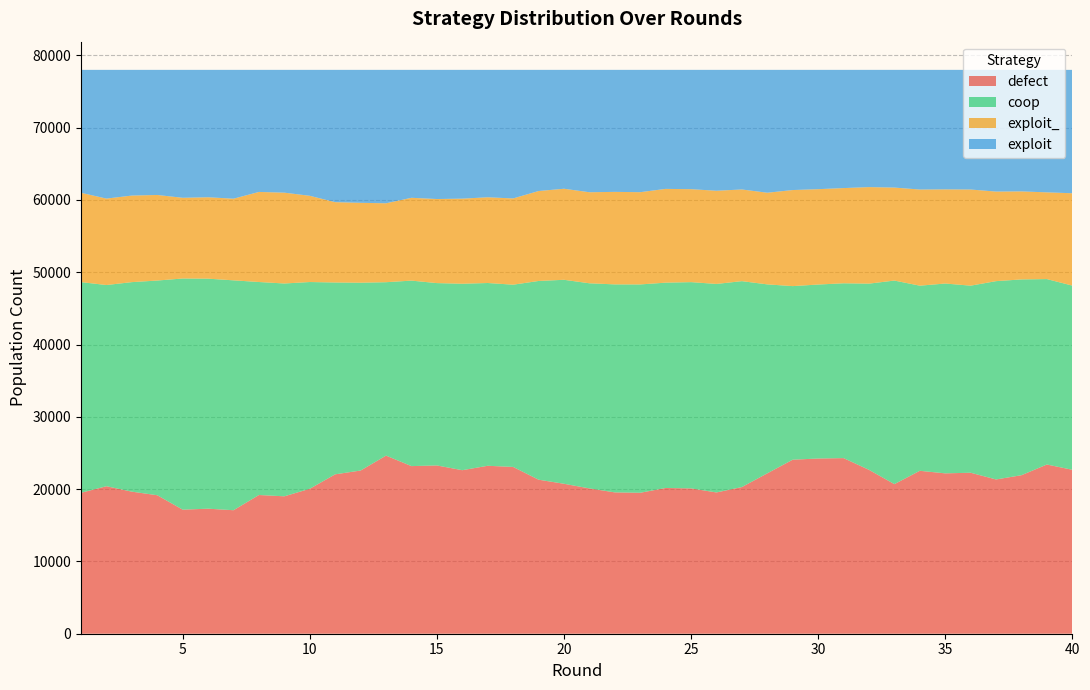

Reading left to right, list all the values displayed in this chart.

defect: 1=19493	2=20405	3=19651	4=19156	5=17163	6=17296	7=17084	8=19189	9=19009	10=20052	11=22051	12=22575	13=24638	14=23187	15=23278	16=22622	17=23231	18=23074	19=21309	20=20744	21=20101	22=19551	23=19499	24=20161	25=20103	26=19543	27=20288	28=22188	29=24074	30=24237	31=24292	32=22672	33=20693	34=22537	35=22185	36=22270	37=21340	38=21928	39=23407	40=22679
coop: 1=29145	2=27830	3=28986	4=29701	5=31975	6=31820	7=31800	8=29464	9=29439	10=28599	11=26535	12=25982	13=23988	14=25659	15=25225	16=25790	17=25285	18=25208	19=27487	20=28216	21=28375	22=28773	23=28818	24=28403	25=28533	26=28844	27=28484	28=26137	29=24012	30=24066	31=24184	32=25756	33=28160	34=25609	35=26258	36=25878	37=27433	38=27083	39=25651	40=25476
exploit_: 1=12358	2=11958	3=11975	4=11836	5=11166	6=11261	7=11295	8=12461	9=12565	10=11929	11=11112	12=11051	13=10918	14=11456	15=11630	16=11772	17=11858	18=11932	19=12442	20=12595	21=12595	22=12798	23=12762	24=12971	25=12859	26=12890	27=12682	28=12679	29=13289	30=13193	31=13171	32=13353	33=12864	34=13300	35=13024	36=13300	37=12390	38=12177	39=11997	40=12777
exploit: 1=17004	2=17807	3=17388	4=17307	5=17696	6=17623	7=17821	8=16886	9=16987	10=17420	11=18302	12=18392	13=18456	14=17698	15=17867	16=17816	17=17626	18=17786	19=16762	20=16445	21=16929	22=16878	23=16921	24=16465	25=16505	26=16723	27=16546	28=16996	29=16625	30=16504	31=16353	32=16219	33=16283	34=16554	35=16533	36=16552	37=16837	38=16812	39=16945	40=17068